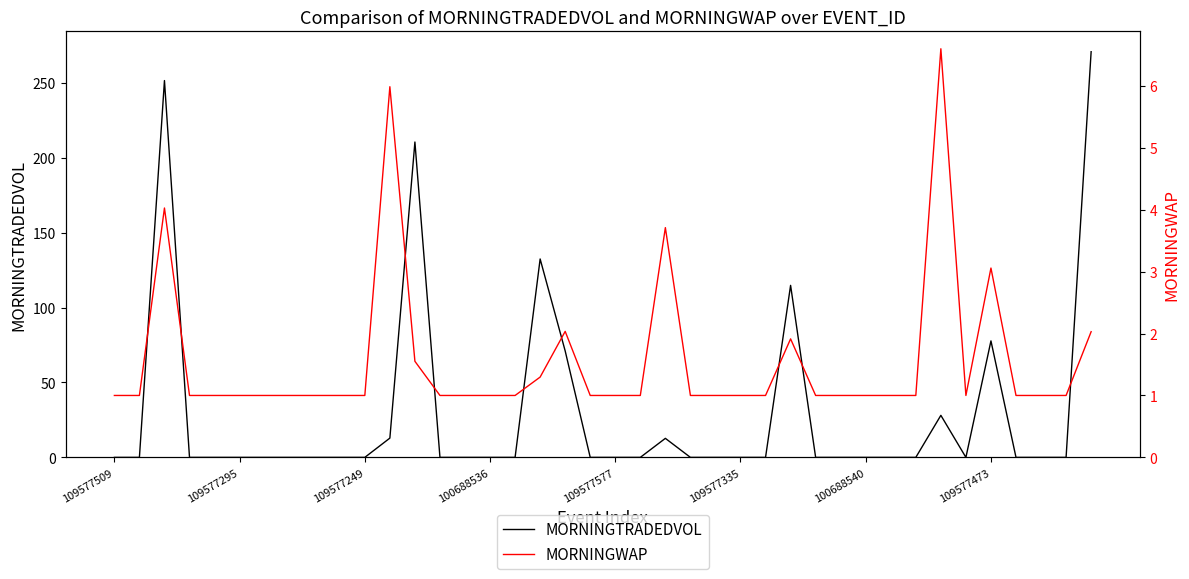

True or false: MORNINGTRADEDVOL has more than 2 interior local peaks.

True